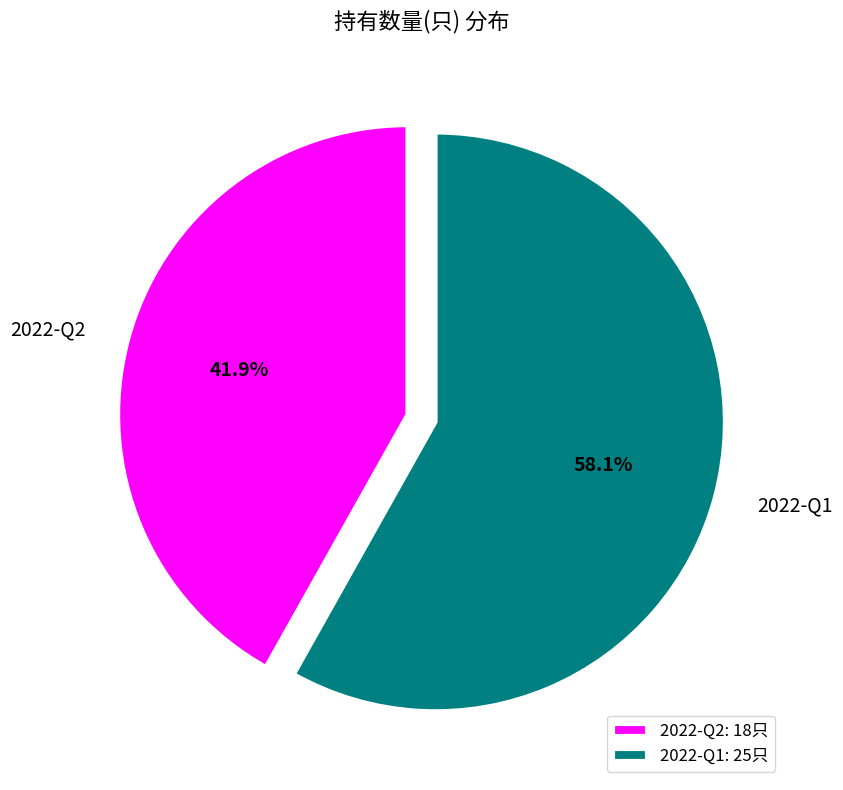

Rank the categories by value from highest to lowest.

2022-Q1, 2022-Q2